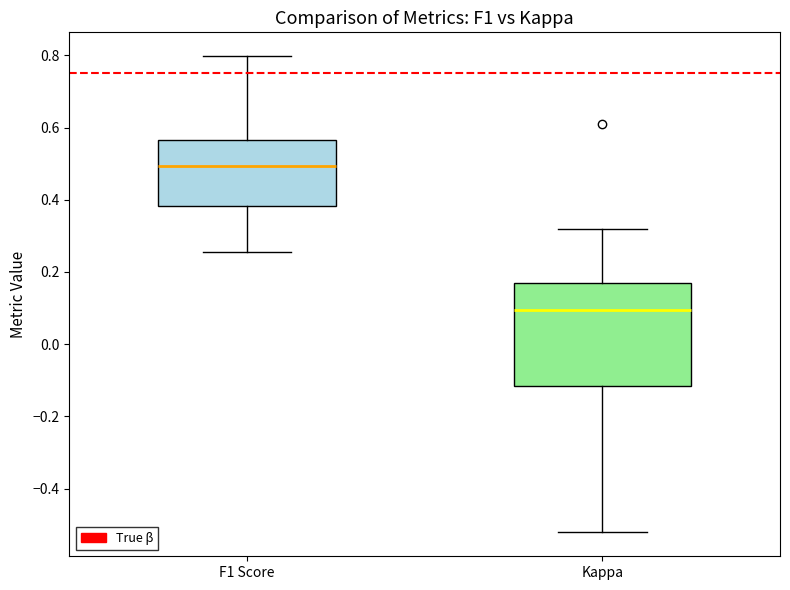

Which box's median line is the lowest?

Kappa